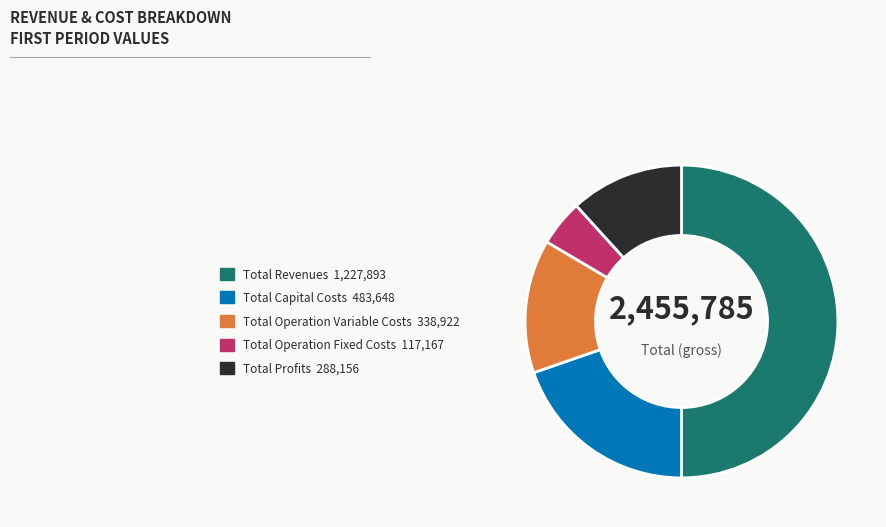

Combined, do Total Capital Costs and Total Revenues account for over 50%?

Yes